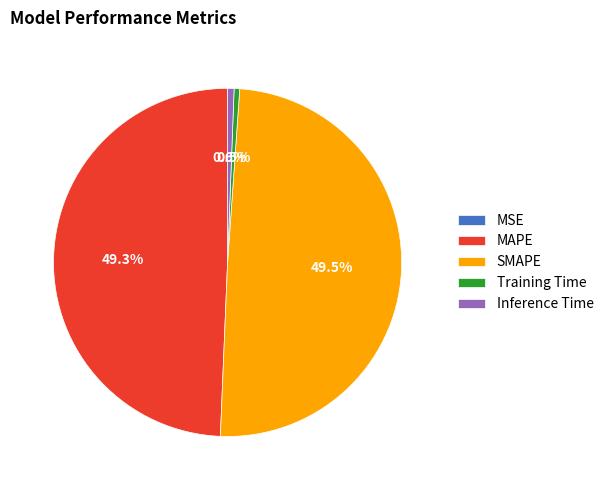

Which has a higher value, MAPE or Training Time?

MAPE